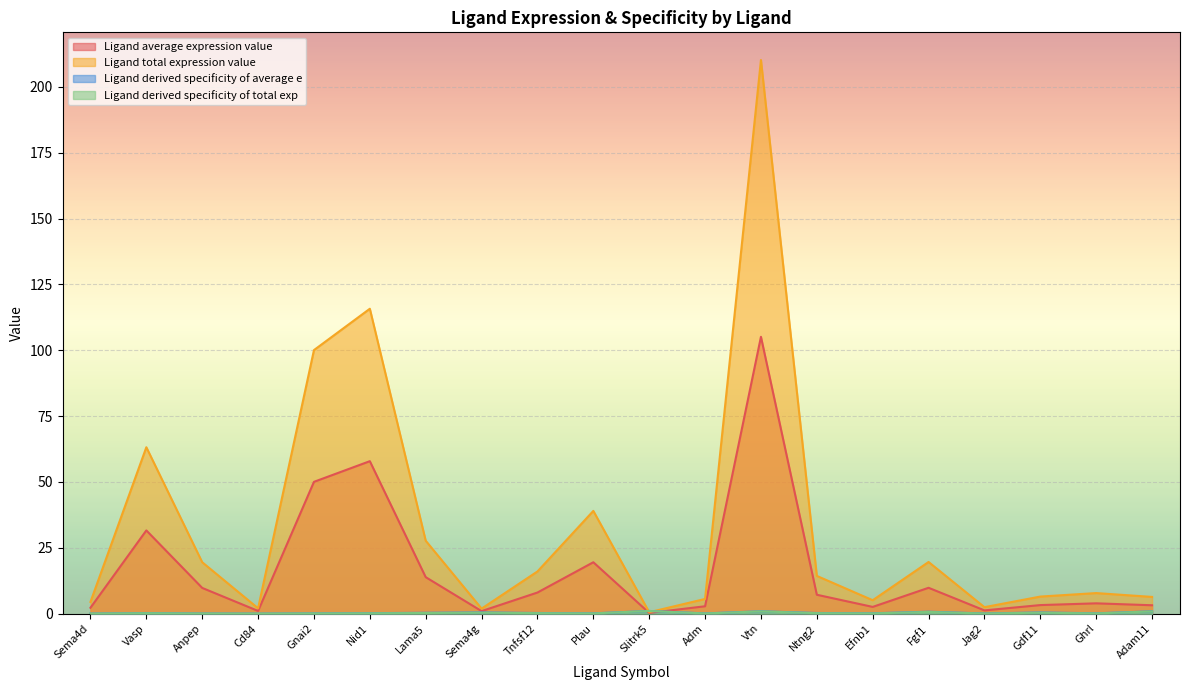

True or false: Ligand derived specificity of total exp has more than 2 interior local peaks.

True